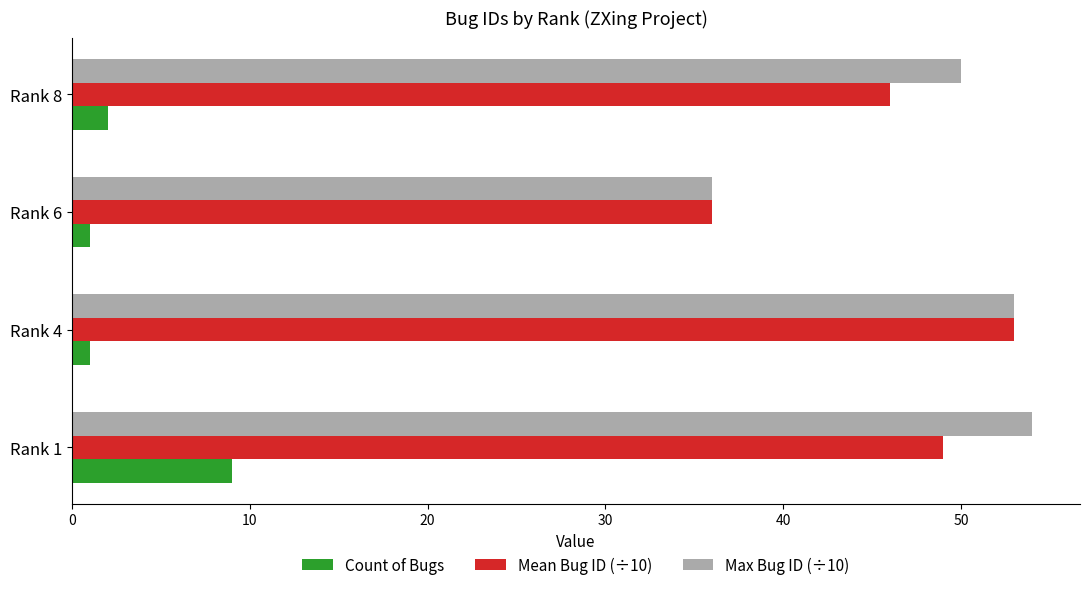

Is the value of Max Bug ID (÷10) at Rank 1 greater than the value of Mean Bug ID (÷10) at Rank 8?

Yes